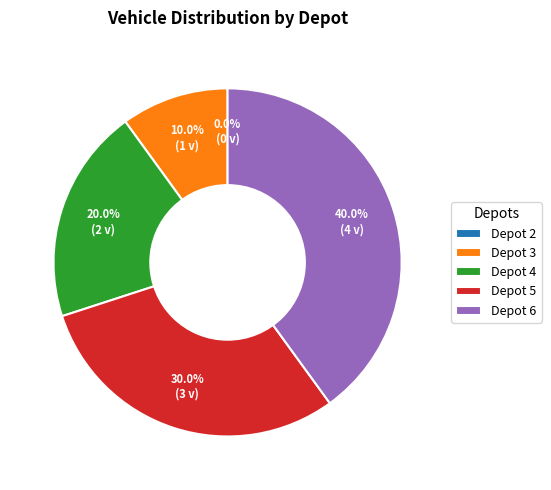

How many segments does this pie chart have?

5